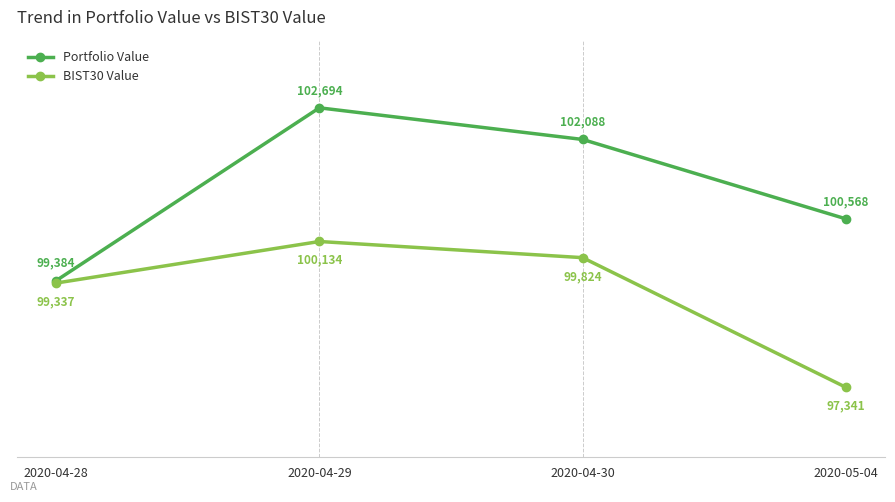

Where is the first local maximum for Portfolio Value?

2020-04-29